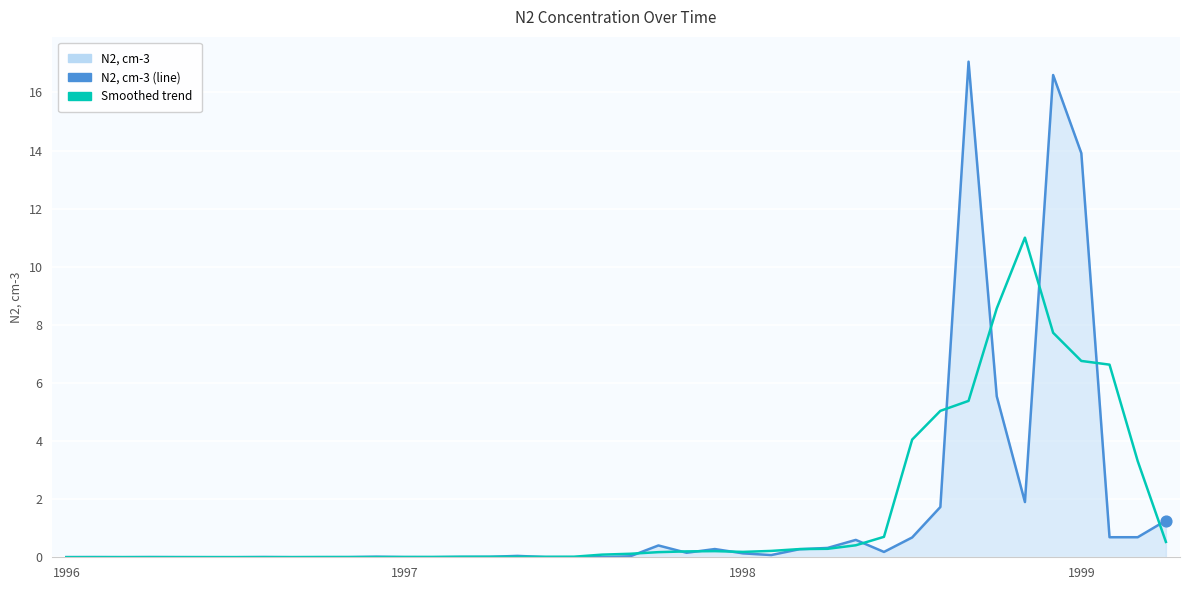

At which category is the sum across all series the highest?

35